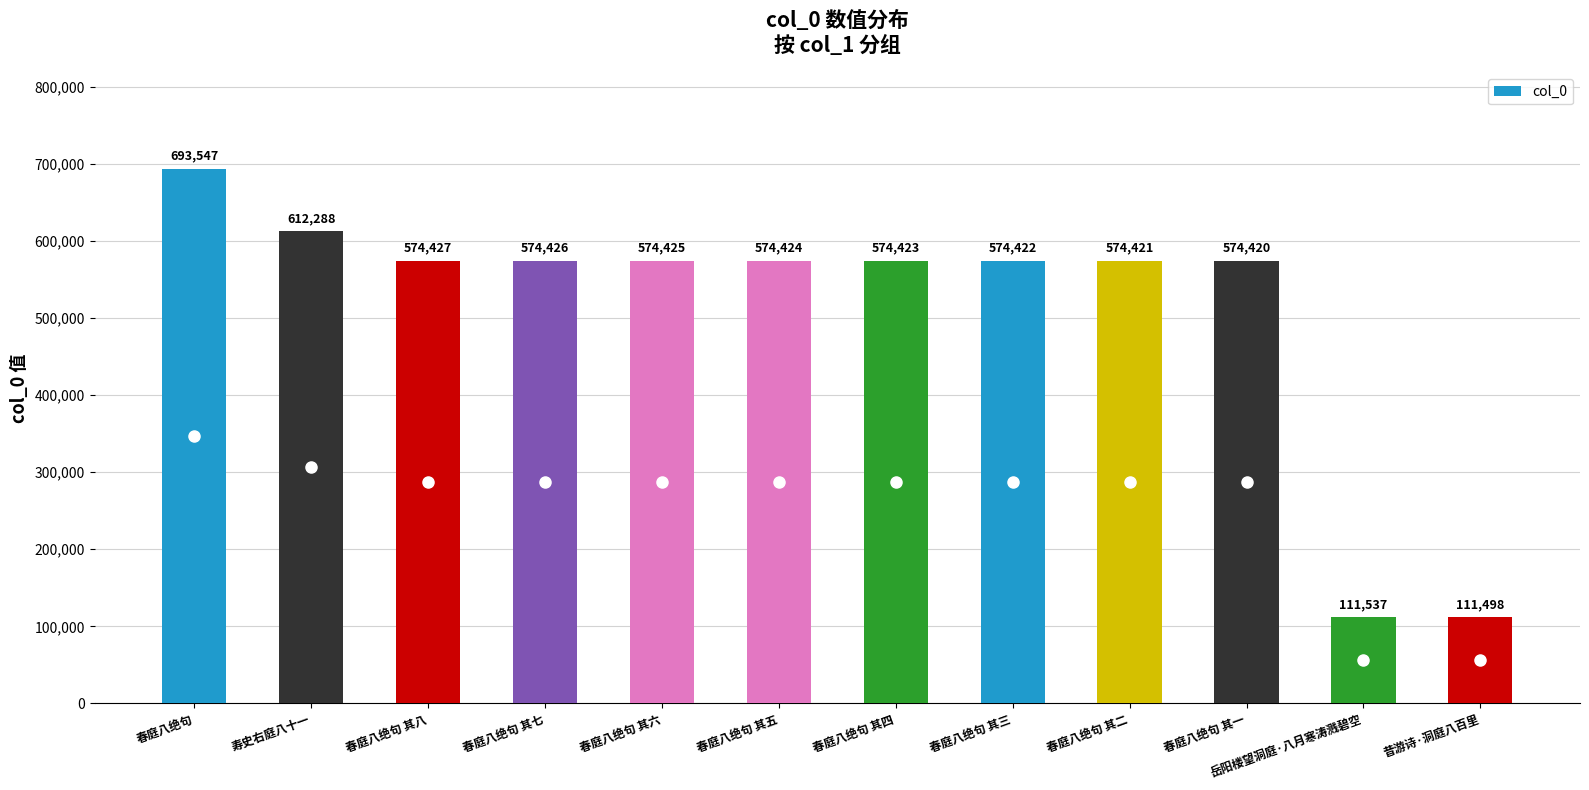

What is the ratio of the value at 春庭八绝句 其一 to the value at 春庭八绝句 其八?

1.0